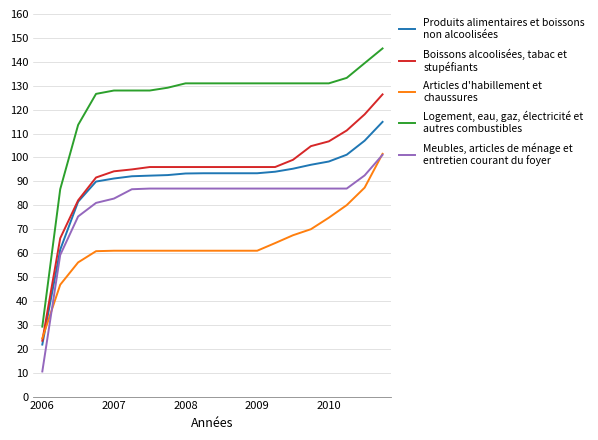

What is the minimum value shown in the chart?

10.5